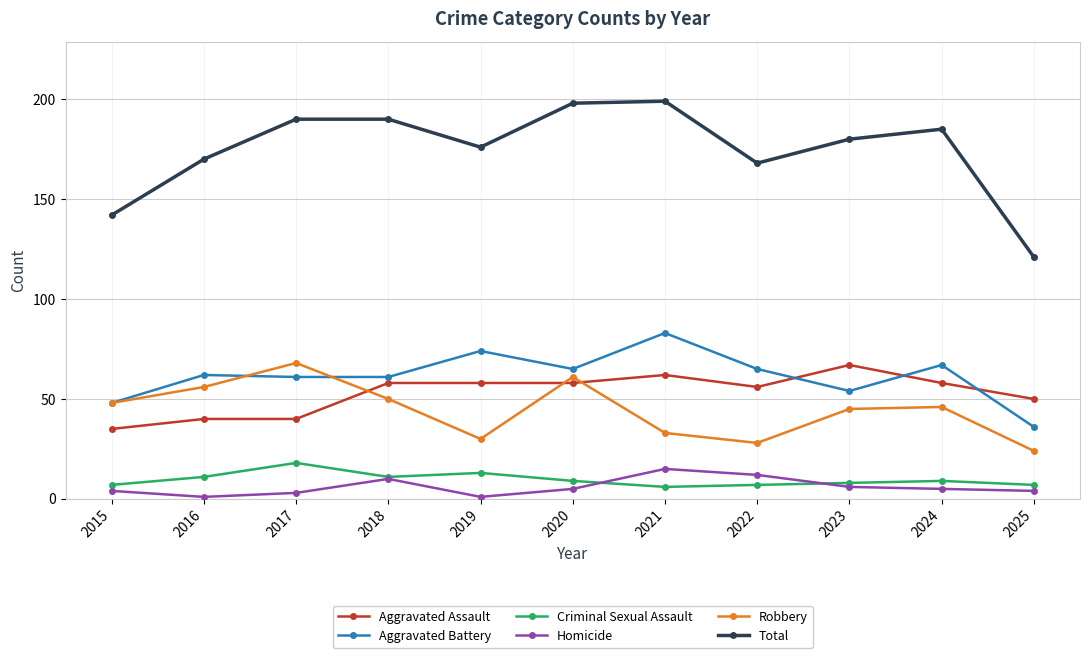

What is the difference between the maximum and minimum values in the Aggravated Battery series?

47